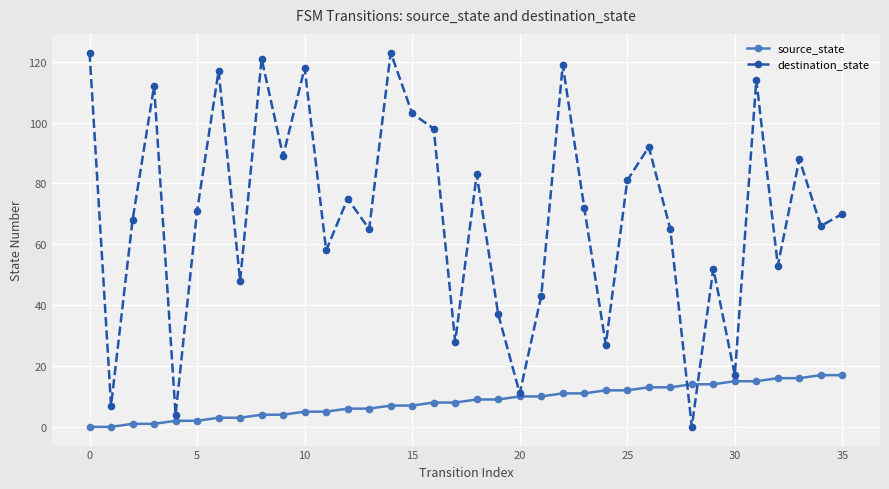

List the series in order of their overall mean, lowest first.

source_state, destination_state